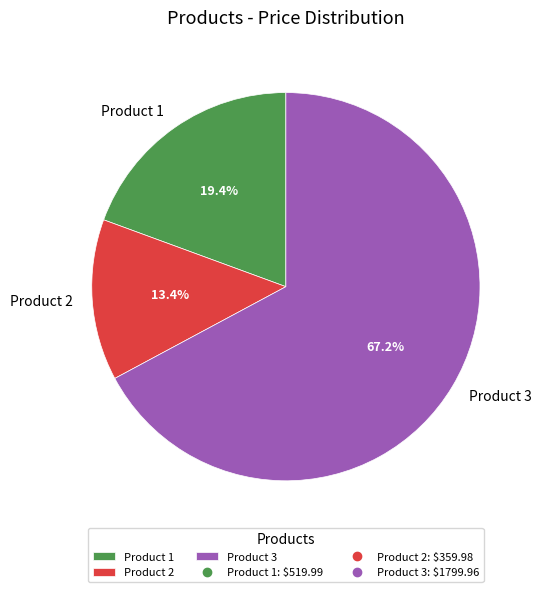

To the nearest percent, what percentage of the pie is Product 2?

13%